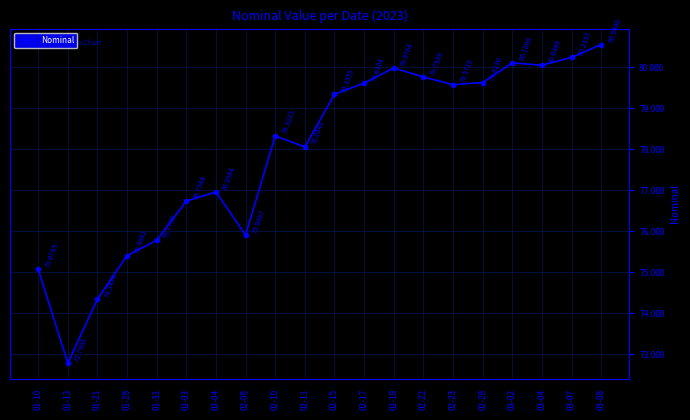

Reading left to right, what are all the values shown in this chart?

01-10=75.1	01-13=72.8	01-21=74.3	01-28=75.4	01-31=75.8	02-03=76.7	02-04=77.0	02-08=75.9	02-10=78.3	02-11=78.1	02-15=79.3	02-17=79.6	02-18=80.0	02-22=79.8	02-23=79.6	02-28=79.6	03-02=80.1	03-04=80.0	03-07=80.2	03-08=80.5